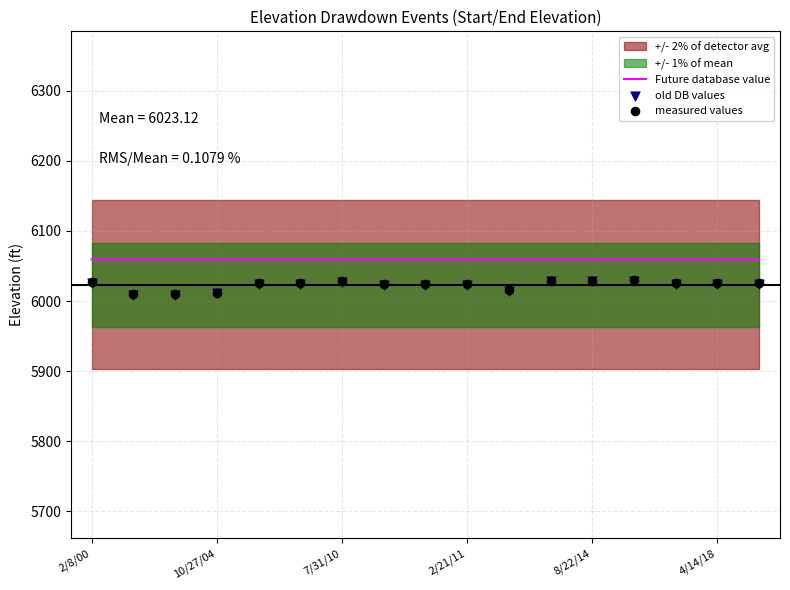

At which category is the sum across all series the highest?

13